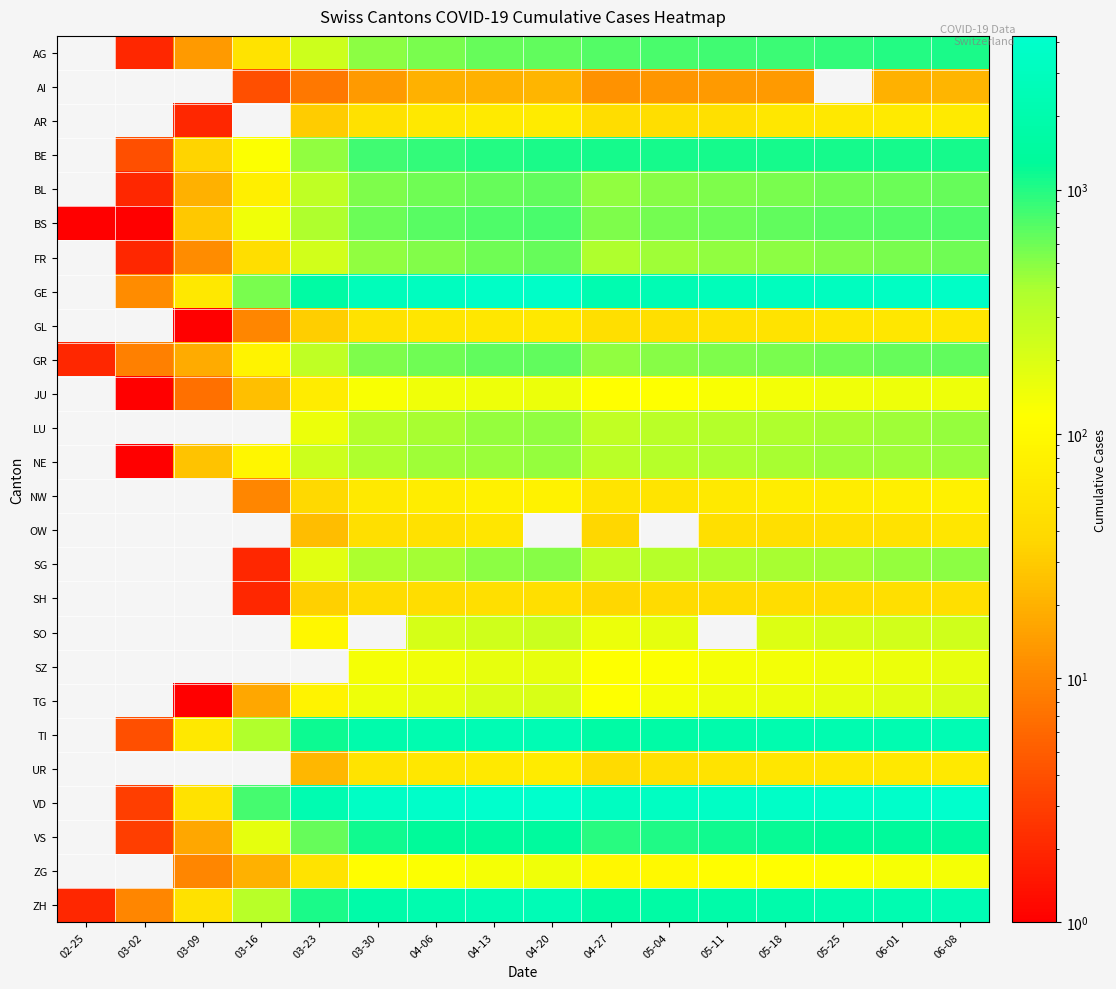

Which has a higher value, 04-06 or 06-01?

06-01